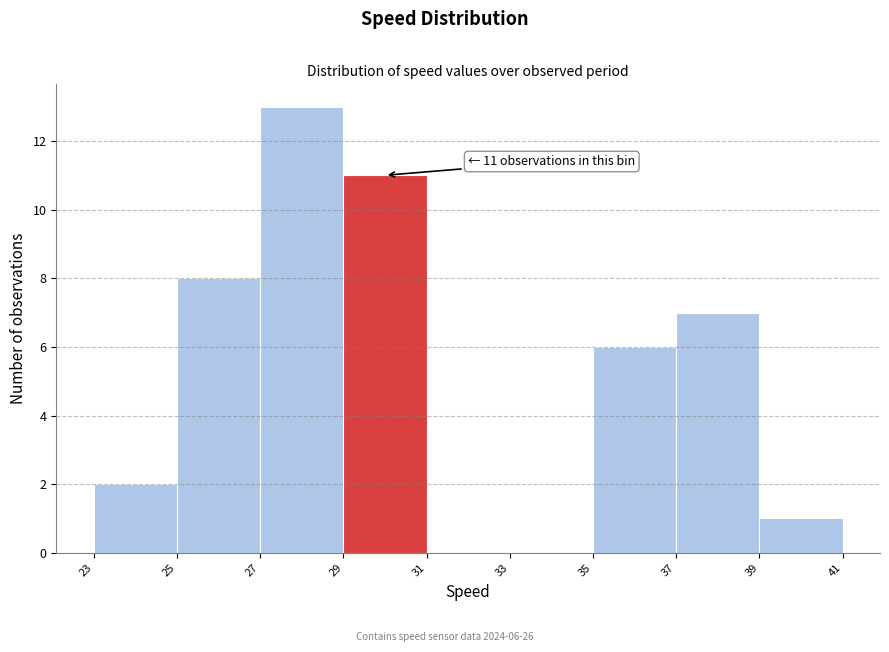

Reading left to right, extract all data points from this chart.

23=2	25=8	27=13	29=11	31=0	33=0	35=6	37=7	39=1